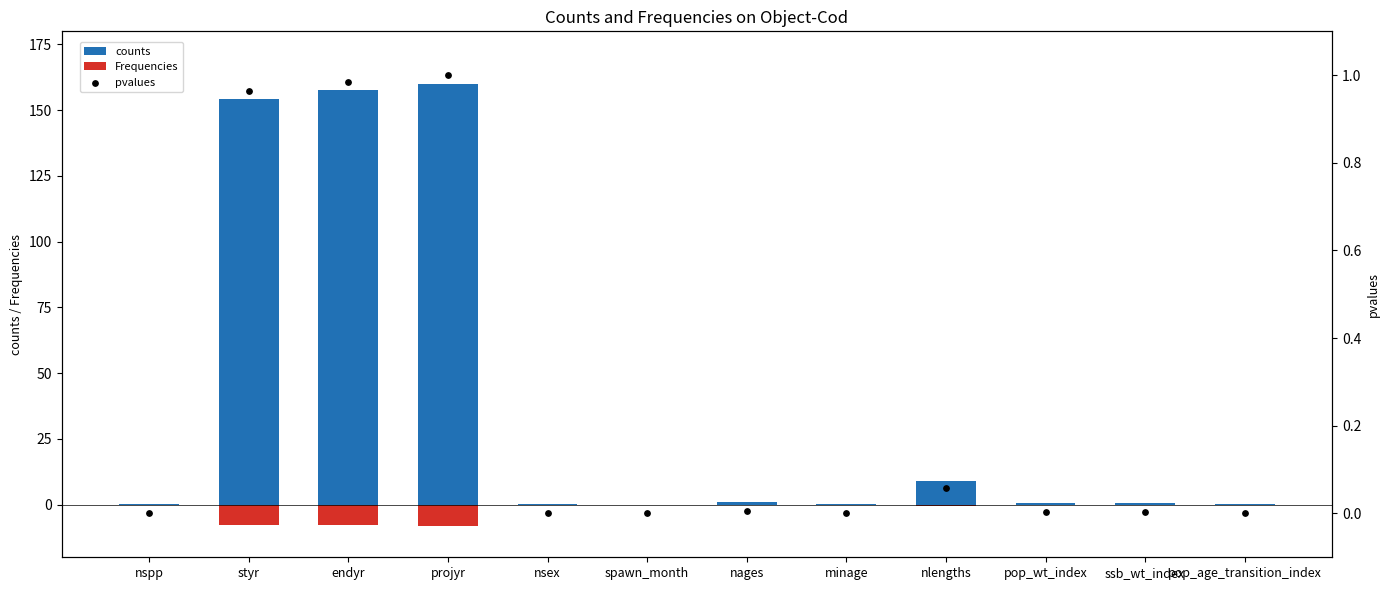

What are all the series names shown in the legend?

counts, Frequencies, pvalues